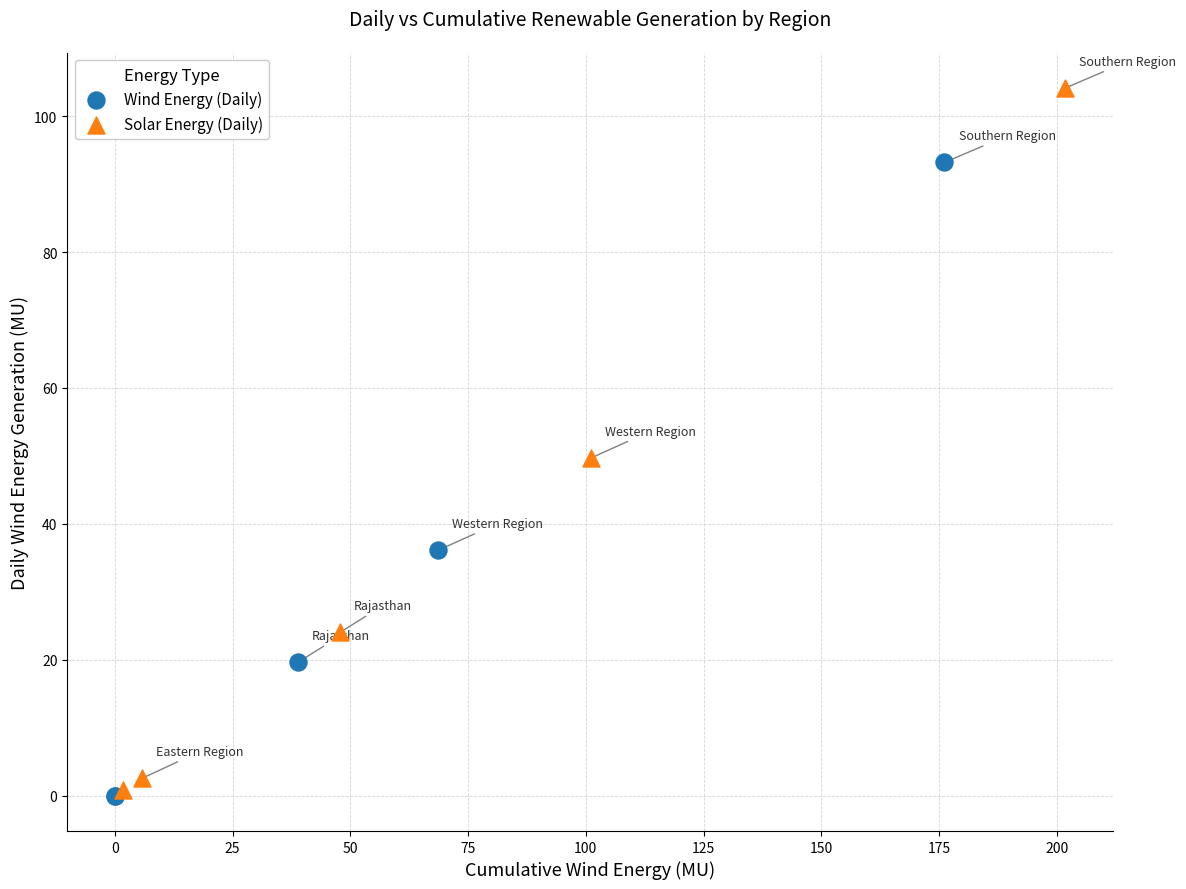

Which series has the widest spread of Y values?

Solar Energy (Daily)